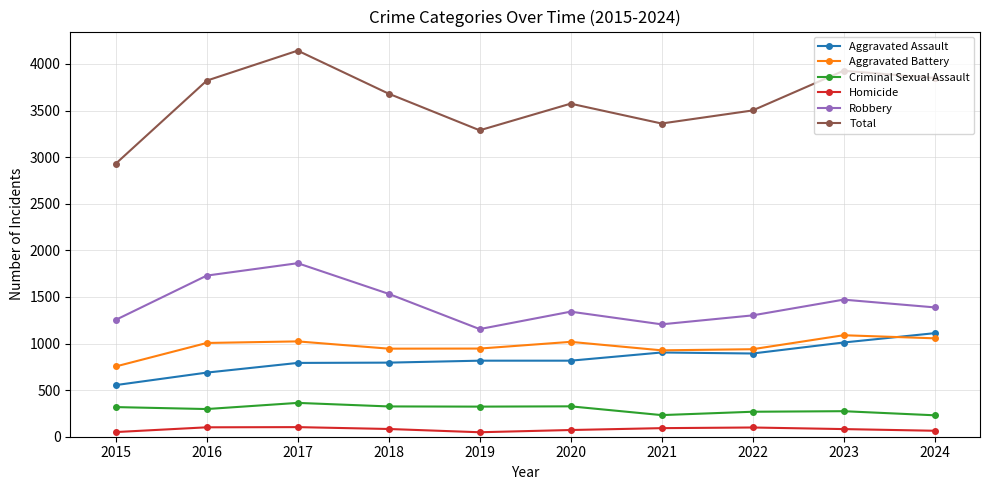

Rank the series at 2015 from lowest to highest value.

Homicide, Criminal Sexual Assault, Aggravated Assault, Aggravated Battery, Robbery, Total